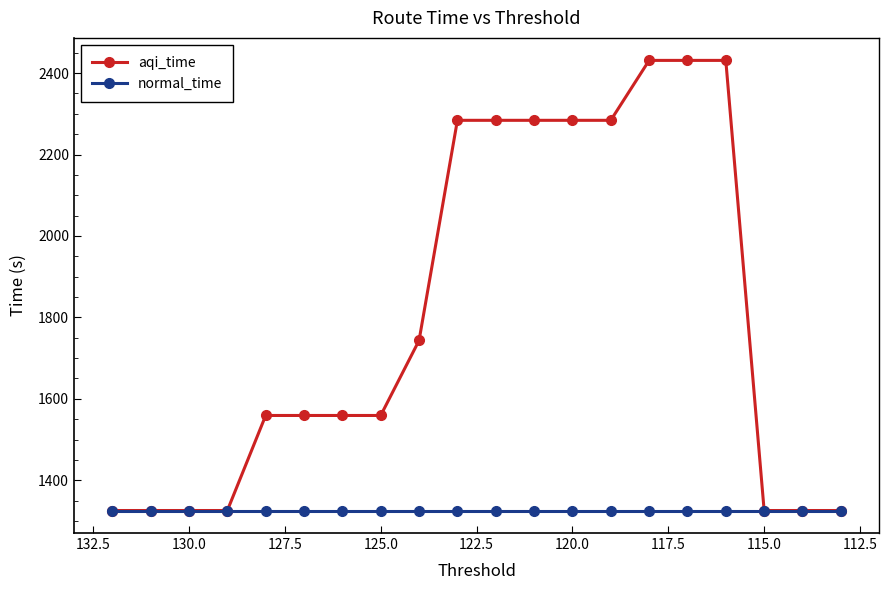

True or false: aqi_time and normal_time cross at least once.

False